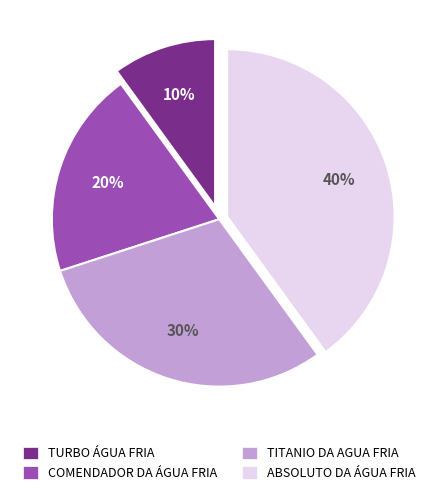

True or false: ABSOLUTO DA ÁGUA FRIA accounts for 53% of the total.

False